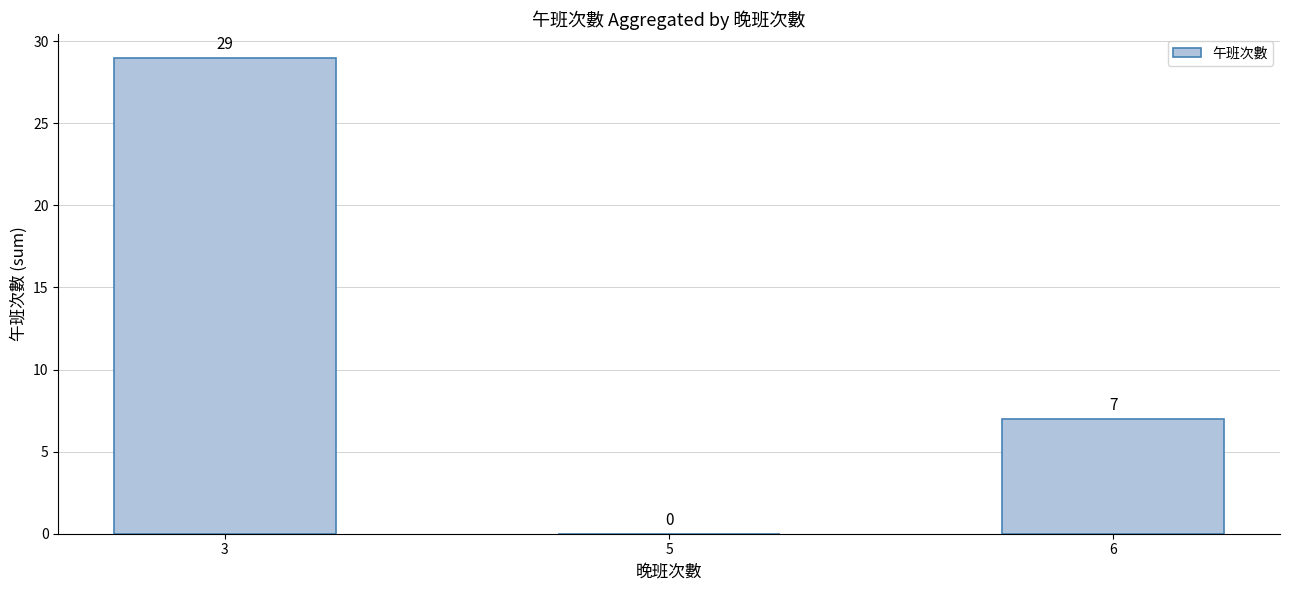

Where does the data first go above 7?

3